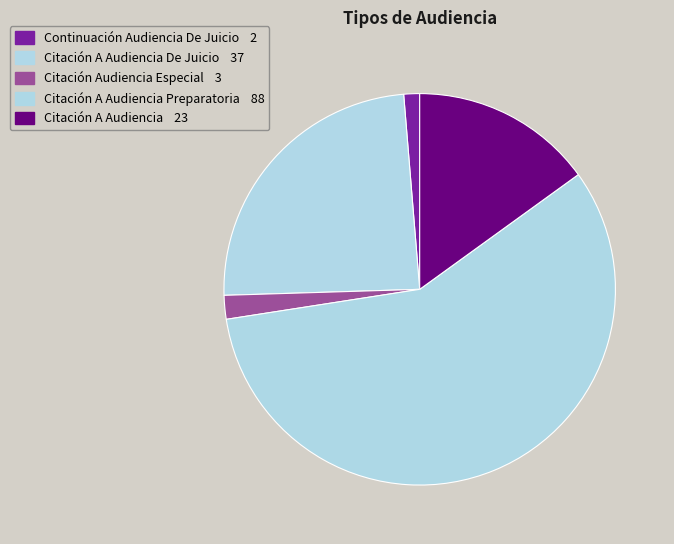

What is the largest slice in the pie chart?

Citación A Audiencia Preparatoria